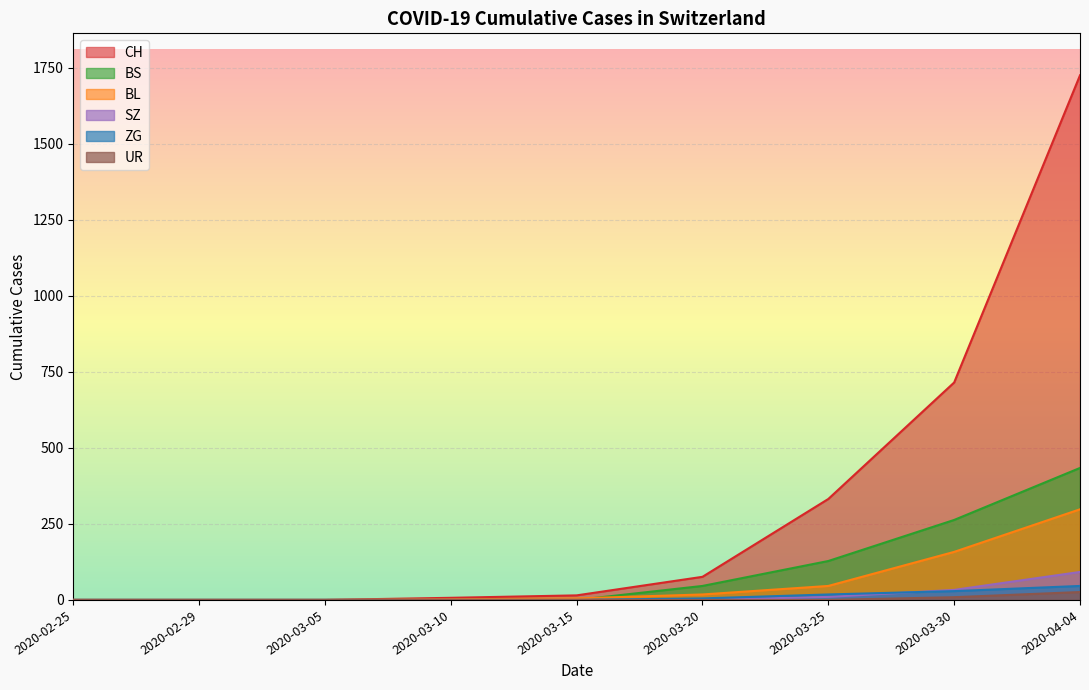

Which series has the largest total across all categories?

CH